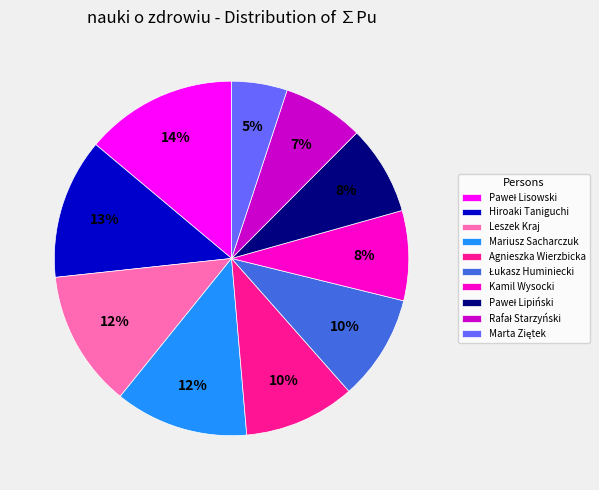

Is the sum of Hiroaki Taniguchi and Leszek Kraj greater than half?

No